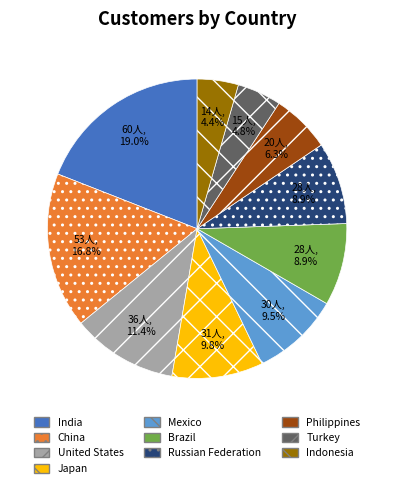

Combined, what portion of the pie is Indonesia and Brazil?

13.3%